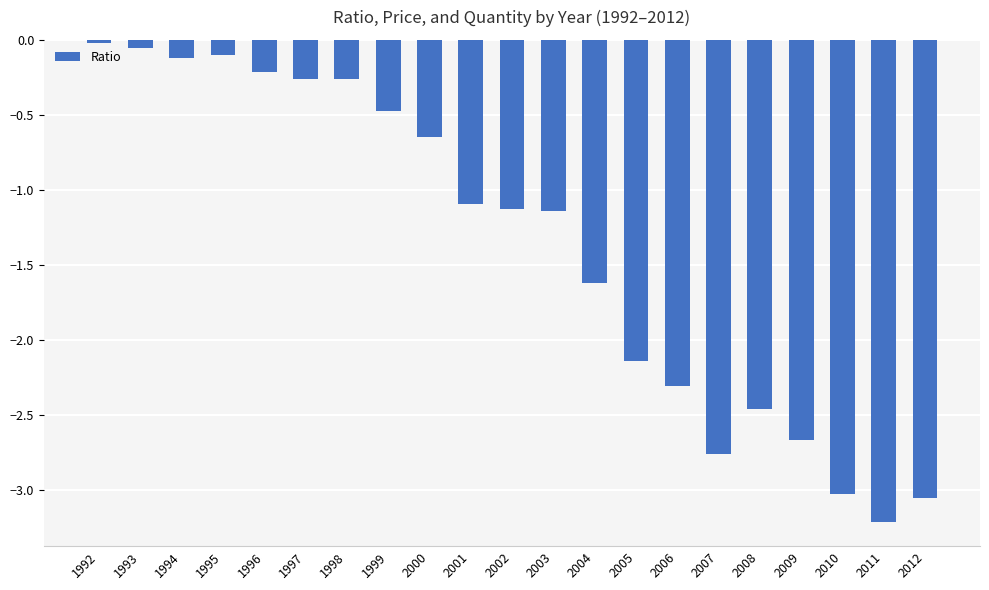

How many categories are shown in the chart?

21